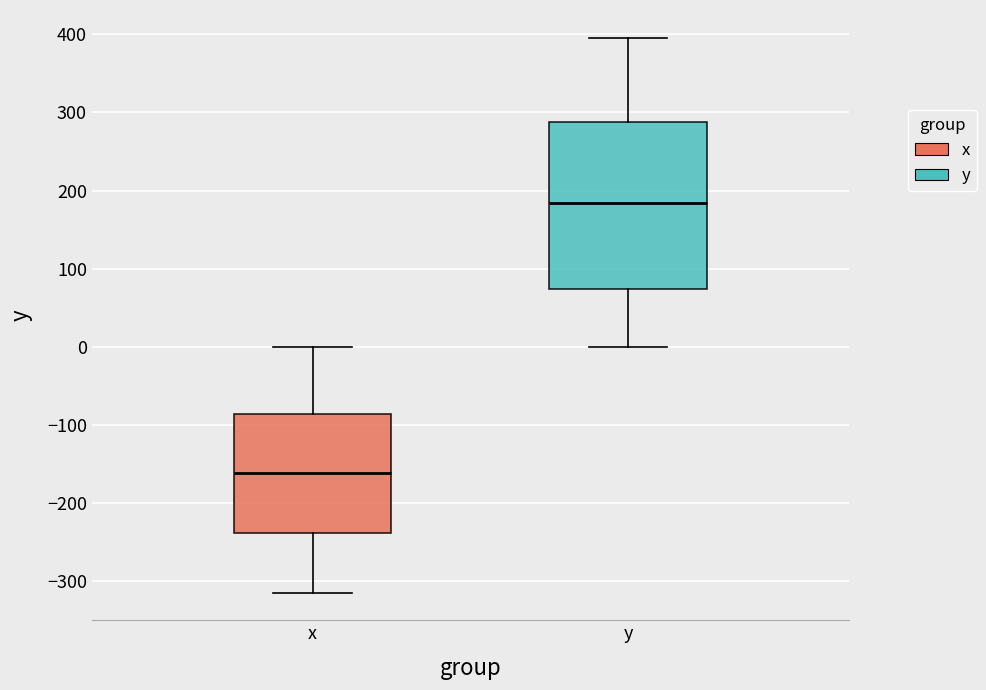

Reading left to right, transcribe this box plot: for each box, give where its median line is, the range the box spans, and where its two whiskers end, as read against the y-axis. The values are not printed on the chart, so give them approximately, as read against the axis.

x: median -160, box -240 to -90, whiskers -310 to 0
y: median 180, box 70 to 290, whiskers 0 to 400